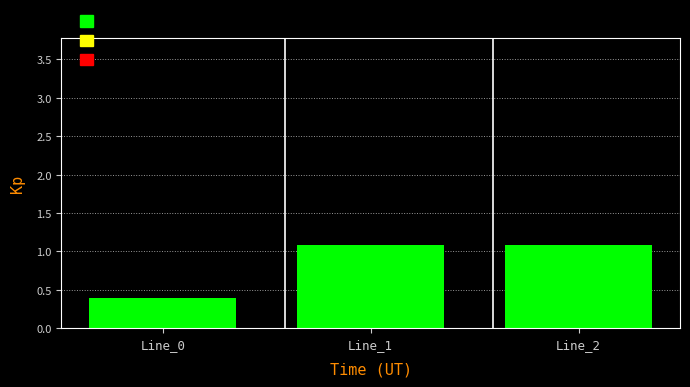

Between Line_1 and Line_2, which is larger?

Line_1